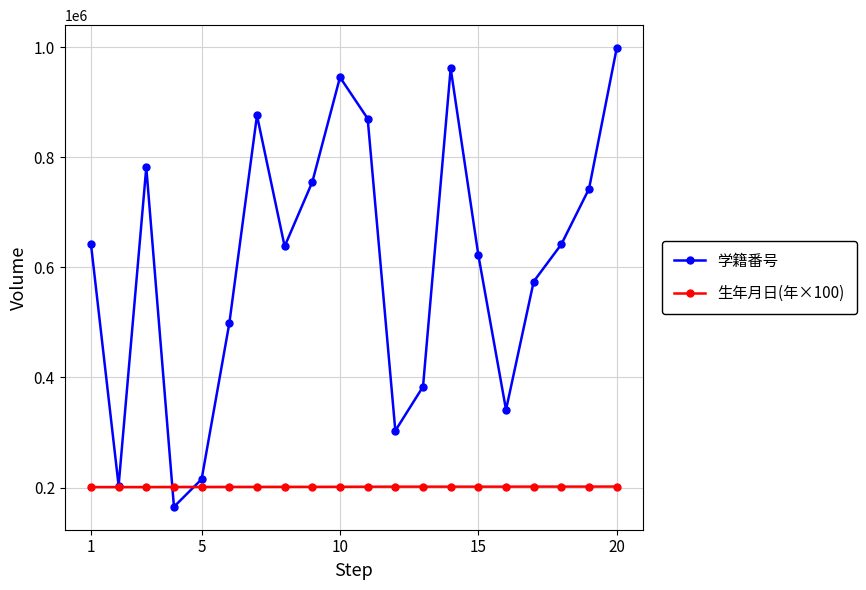

Does the chart display data point markers on the line(s)?

Yes